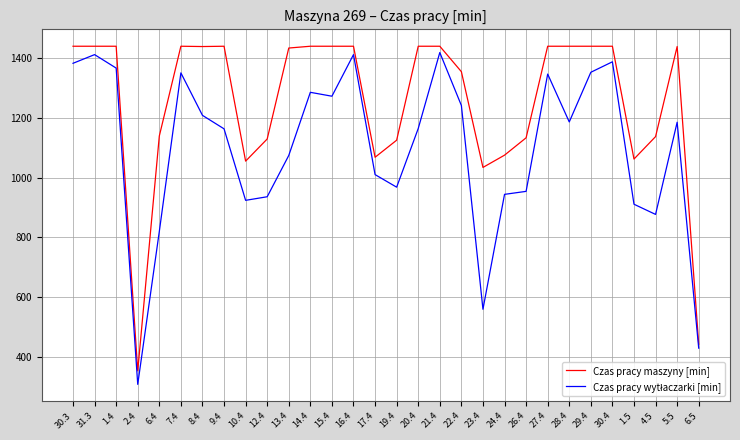

What is the difference between the Czas pracy maszyny [min] values at 26.4 and 21.4?

306